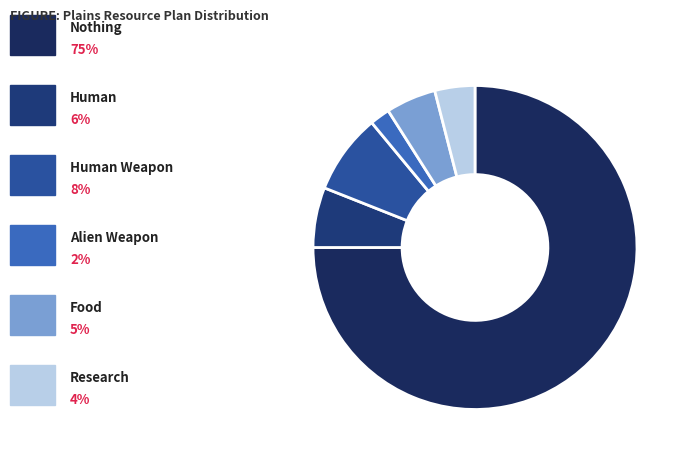

Count the number of slices in the pie.

6